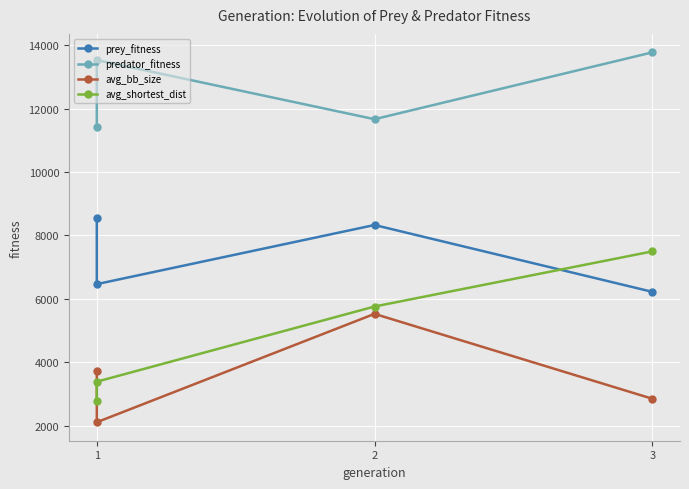

Where does the avg_bb_size series first go above 3720?

1